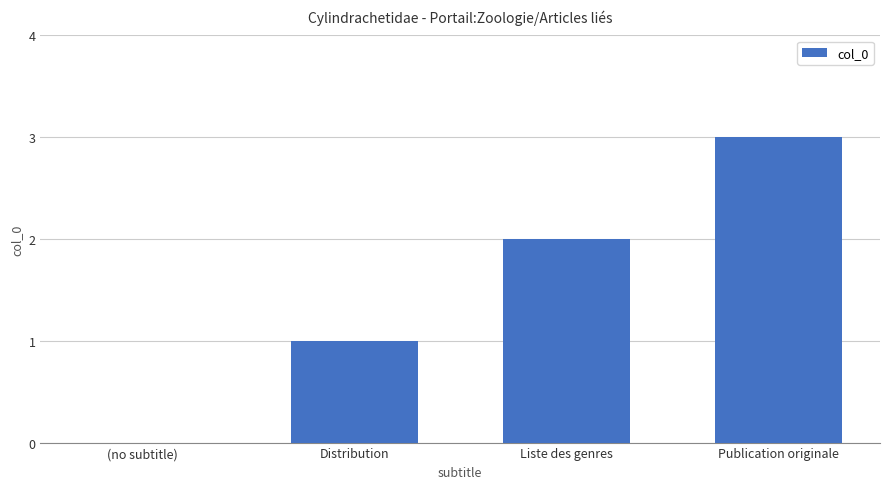

Reading right to left, list all the values displayed in this chart.

3	2	1	0